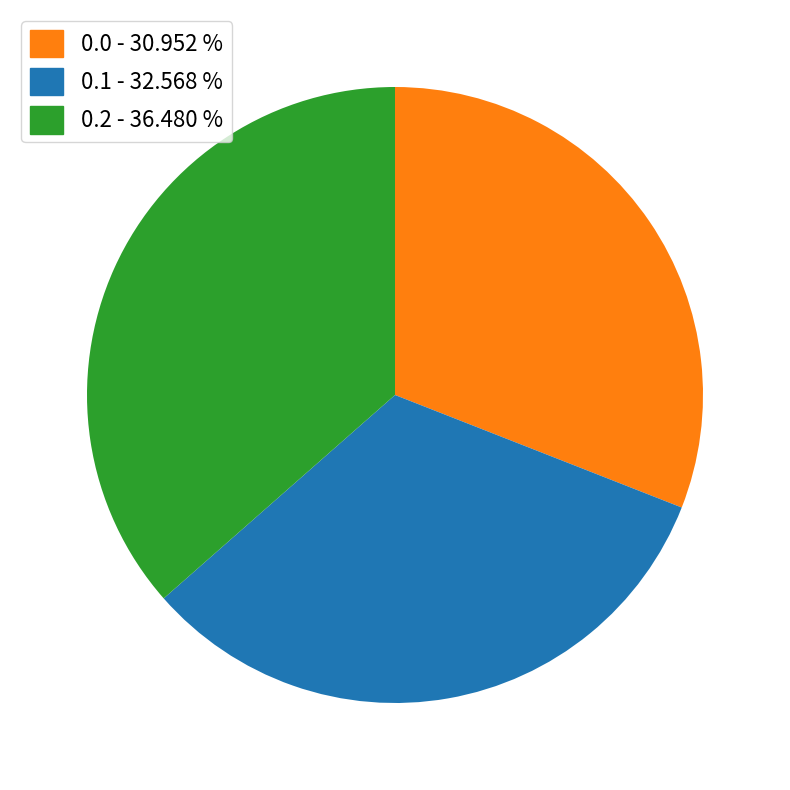

True or false: 0.0 accounts for 22% of the total.

False